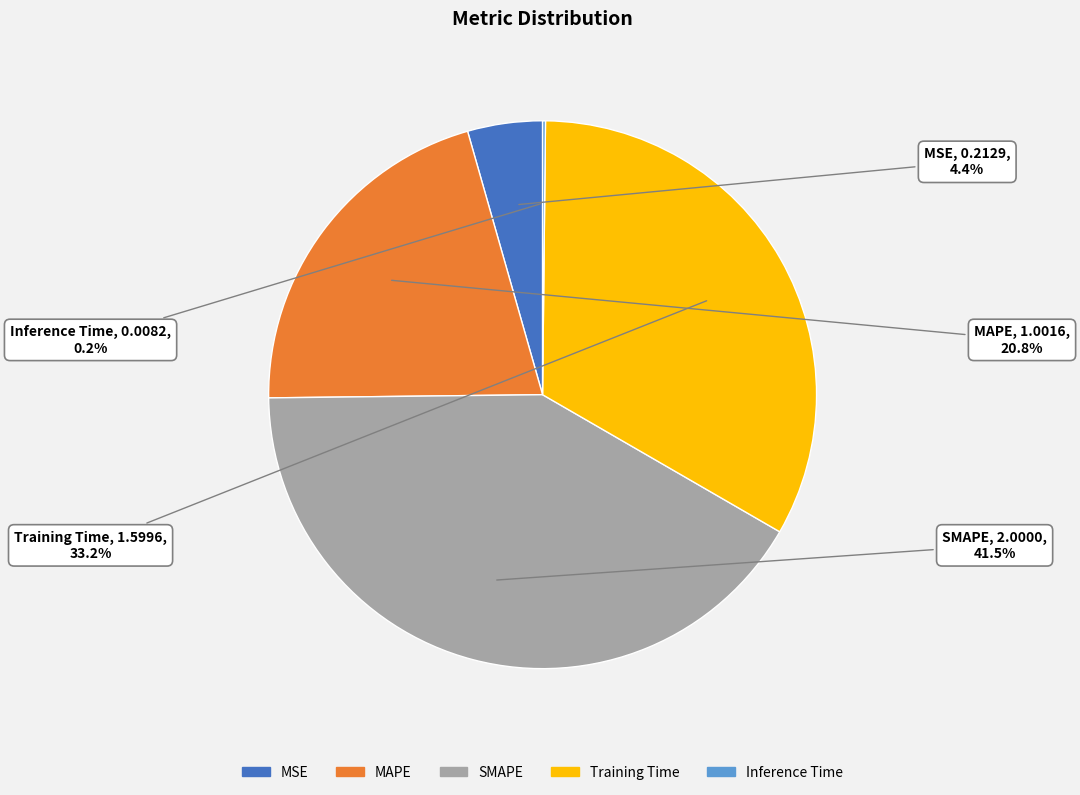

What percentage is NOT represented by Training Time?

66.8%